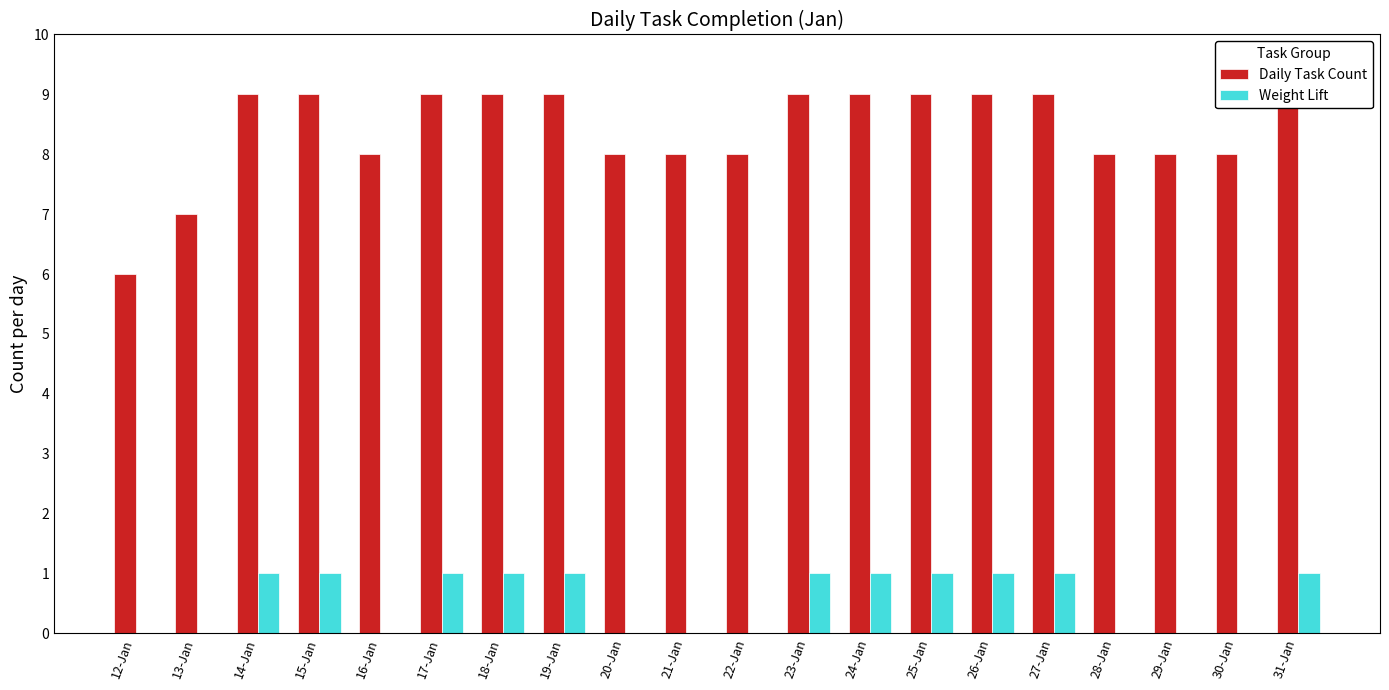

What is the difference between the maximum and minimum values in the Daily Task Count series?

3